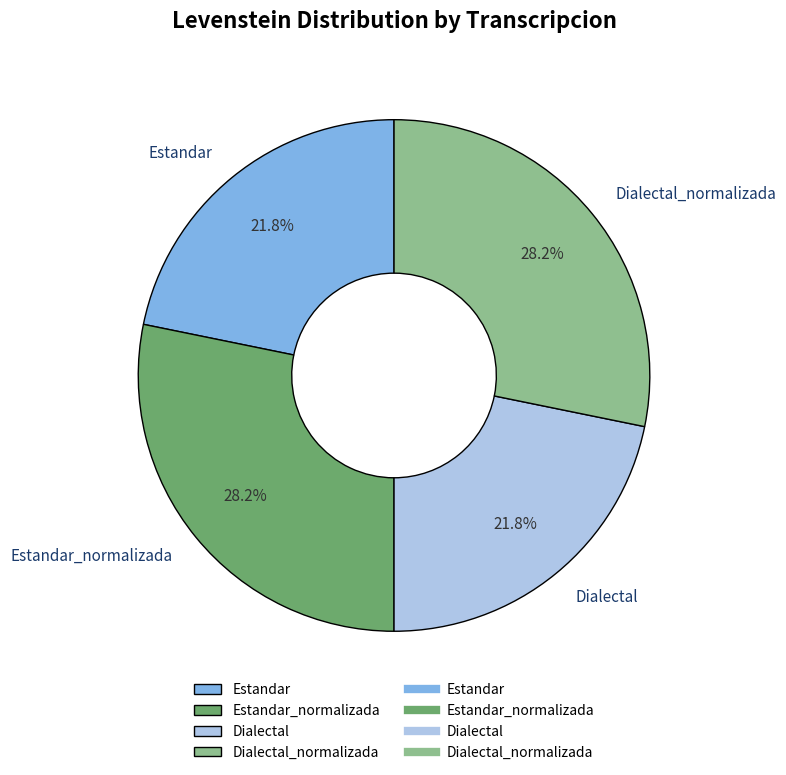

To the nearest percent, what is the combined percentage of Estandar_normalizada and Dialectal_normalizada?

56%